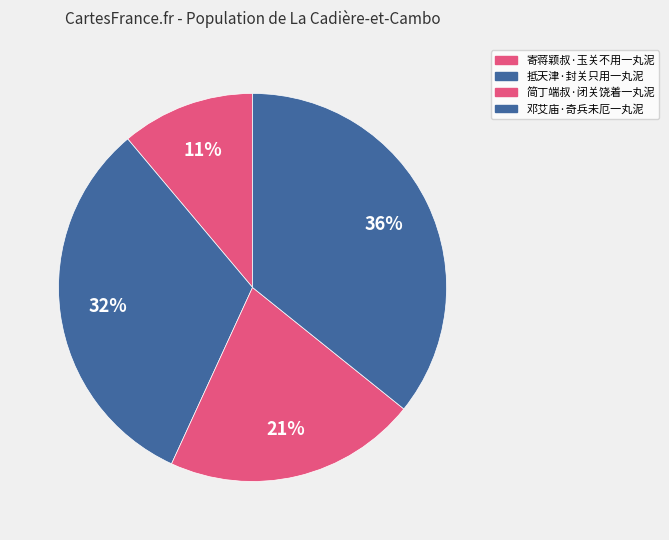

How many slices are in this pie chart?

4